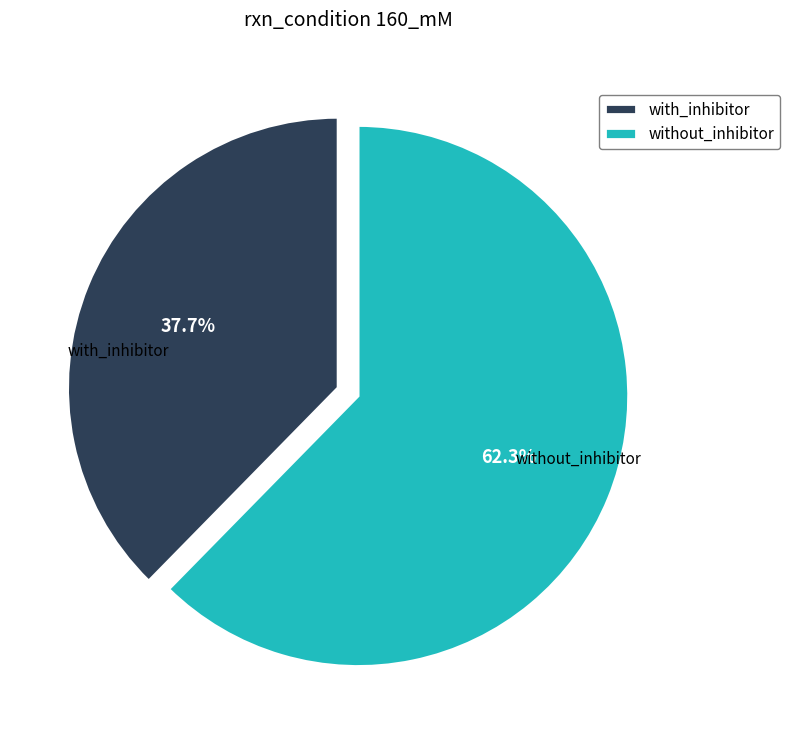

Count the number of slices in the pie.

2